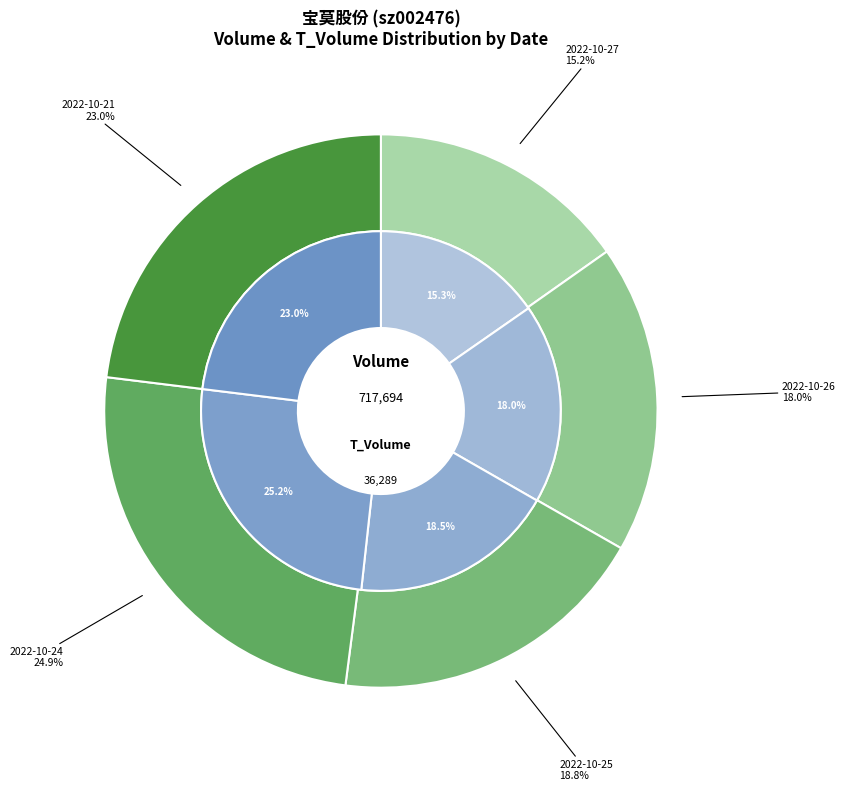

How many segments does this pie chart have?

5